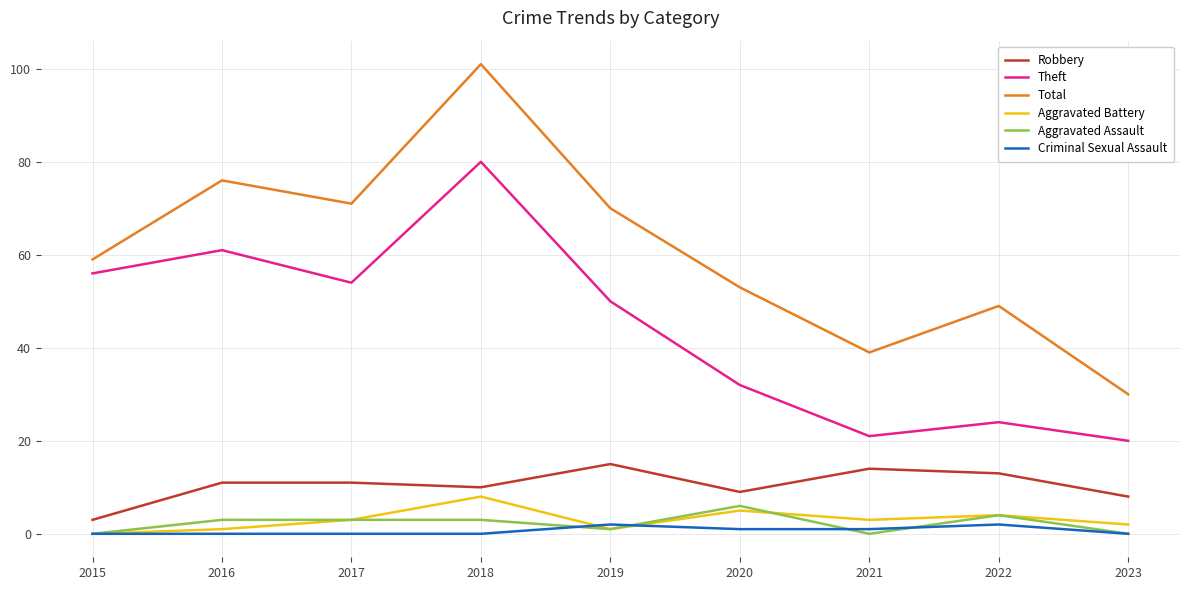

What is the greatest value displayed?

101